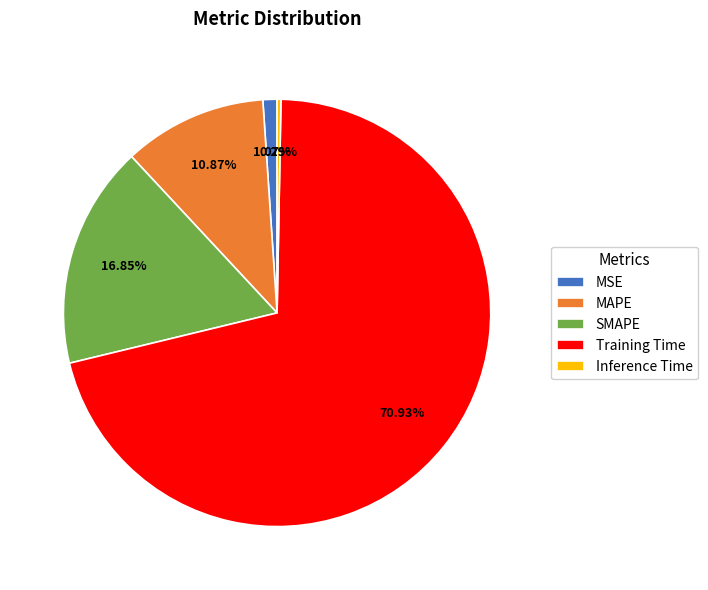

Is it true that MAPE is 1% of the pie?

False